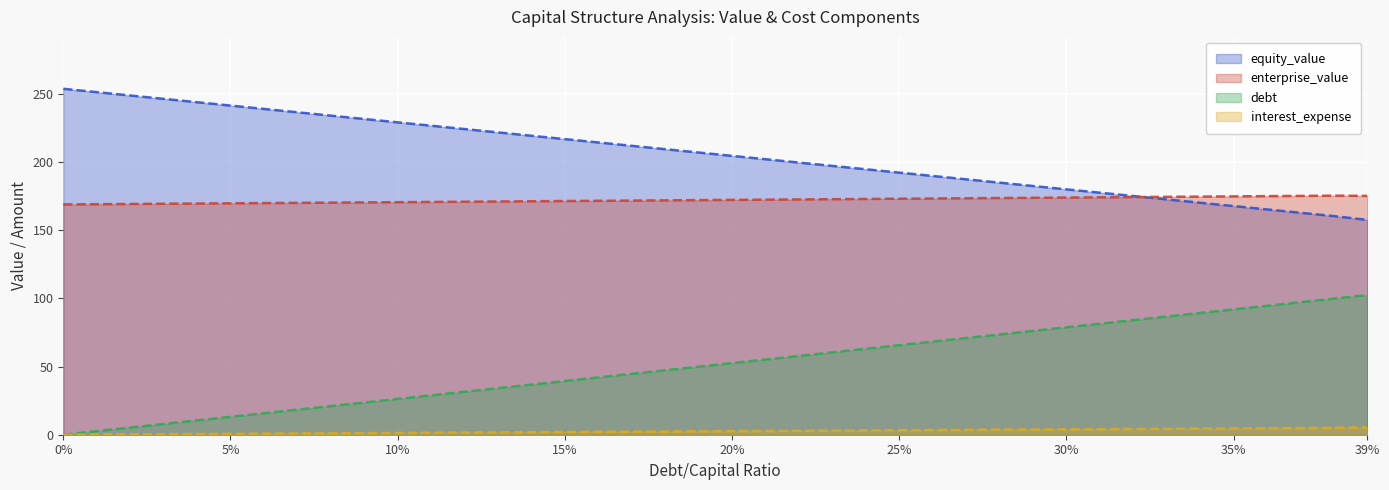

Where is interest_expense nearest to the value 2?

15